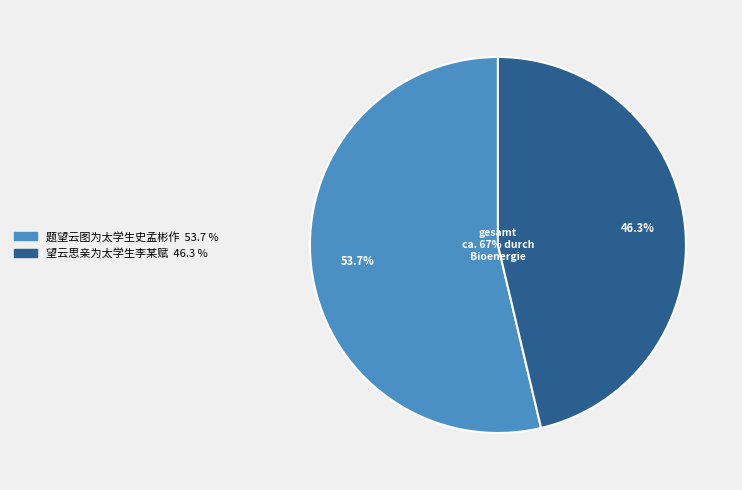

Which has a higher value, 望云思亲为太学生李某赋 or 题望云图为太学生史孟彬作?

题望云图为太学生史孟彬作